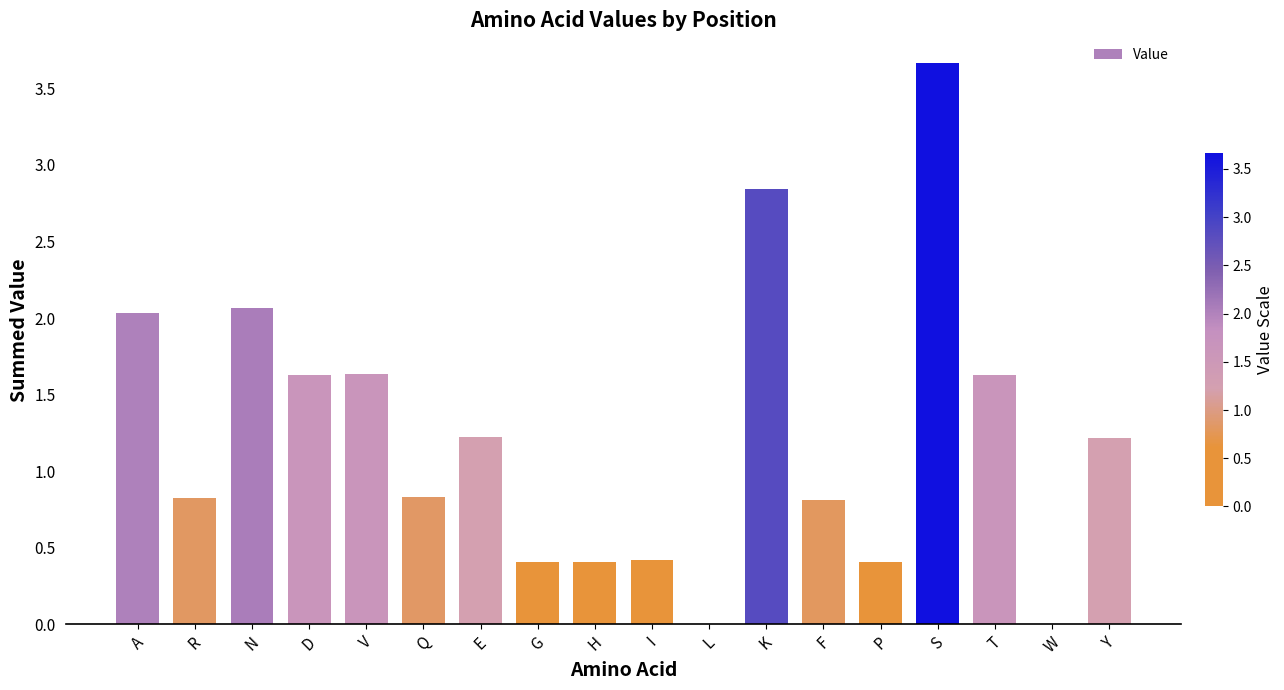

What is the change in value from V to H?

-1.2